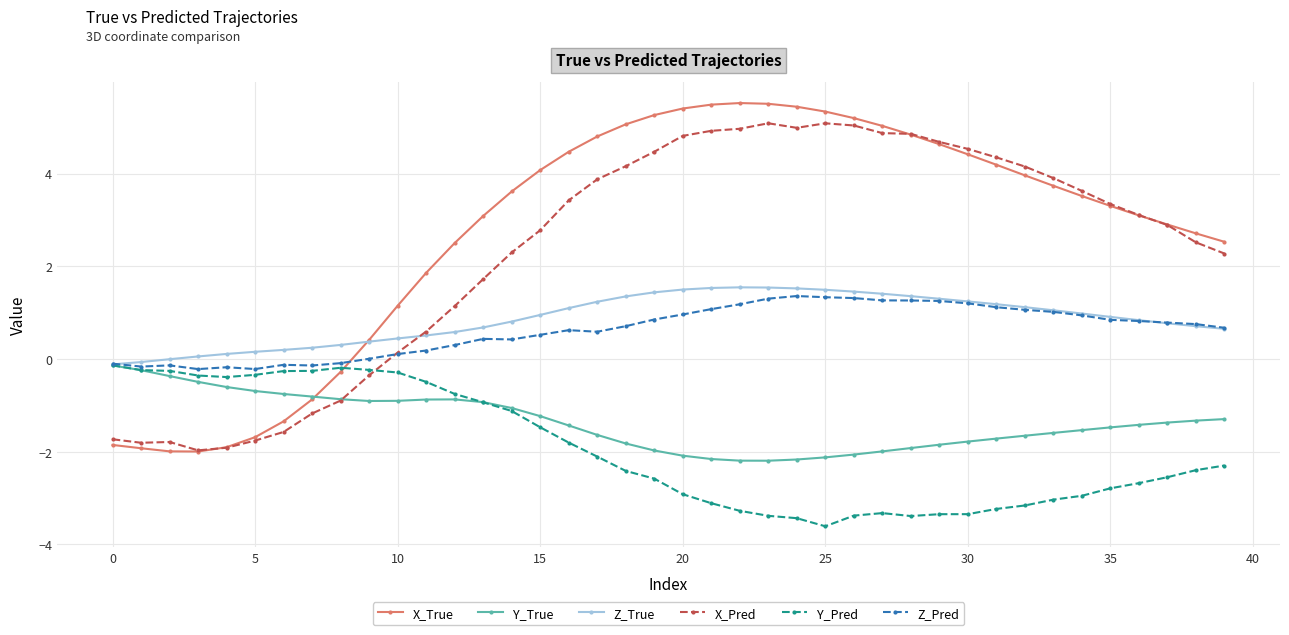

Which series has the largest range (max minus min)?

X_True